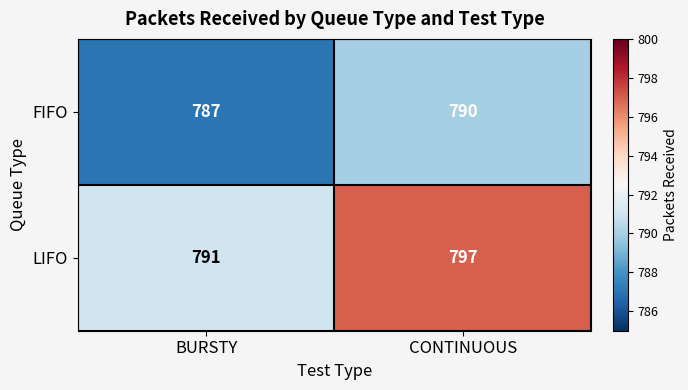

List the series in order of their peak value, highest first.

LIFO, FIFO